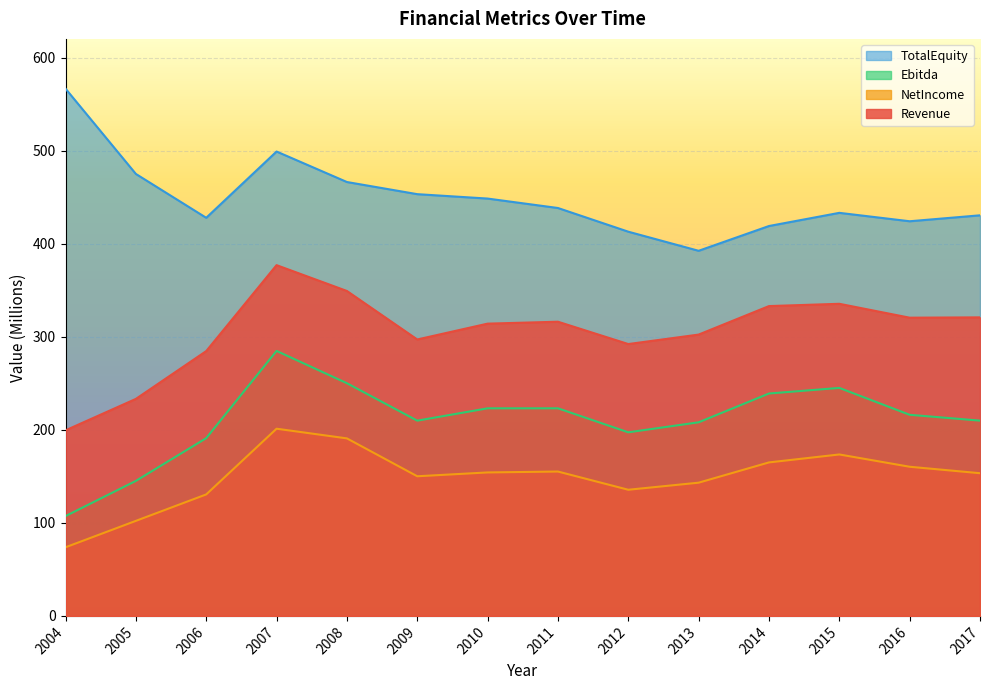

The TotalEquity series shows 427.8 at 2006. True or false?

True